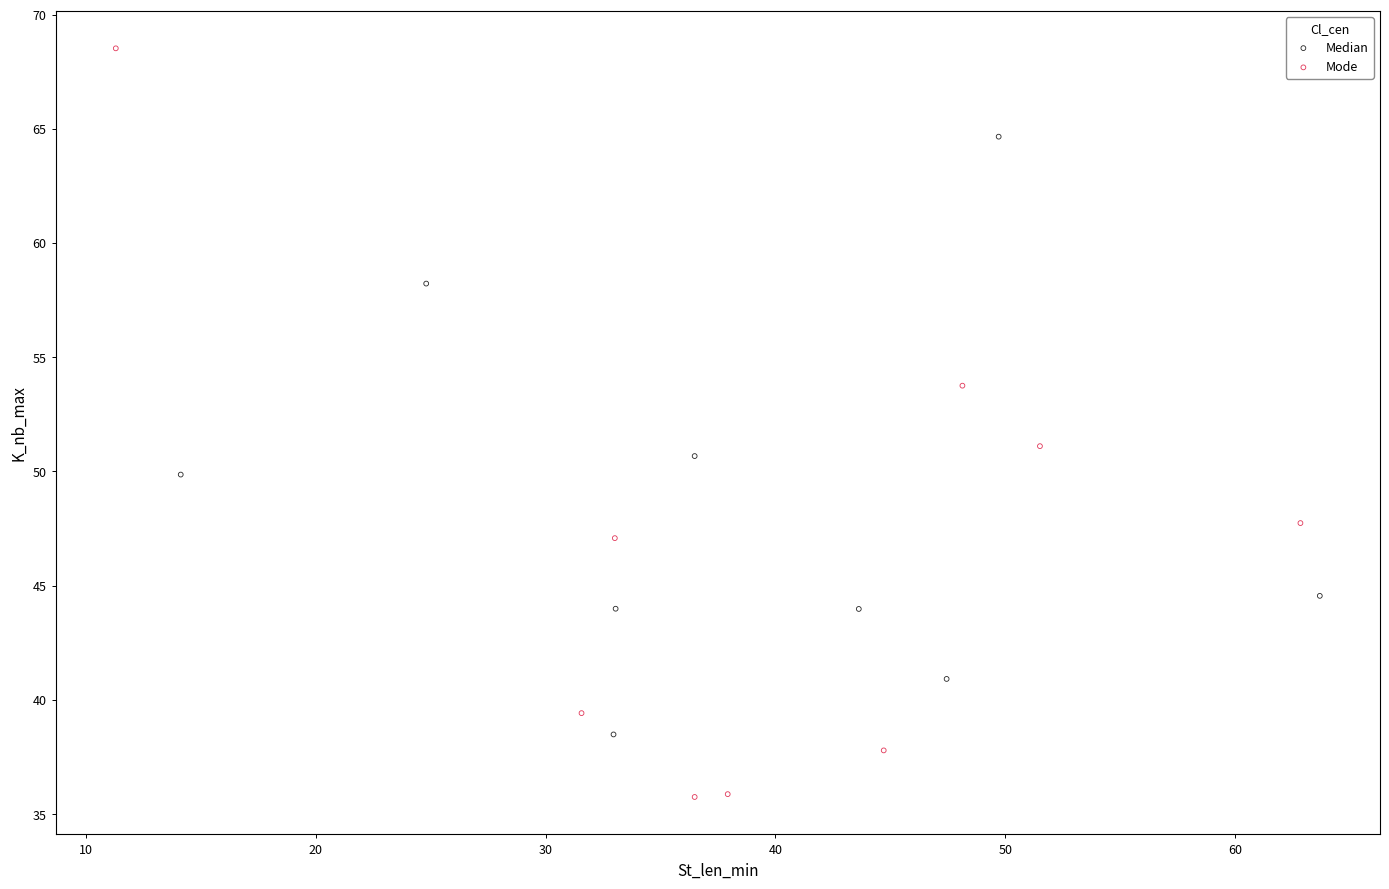

Which series has the largest Y range (max minus min)?

Mode